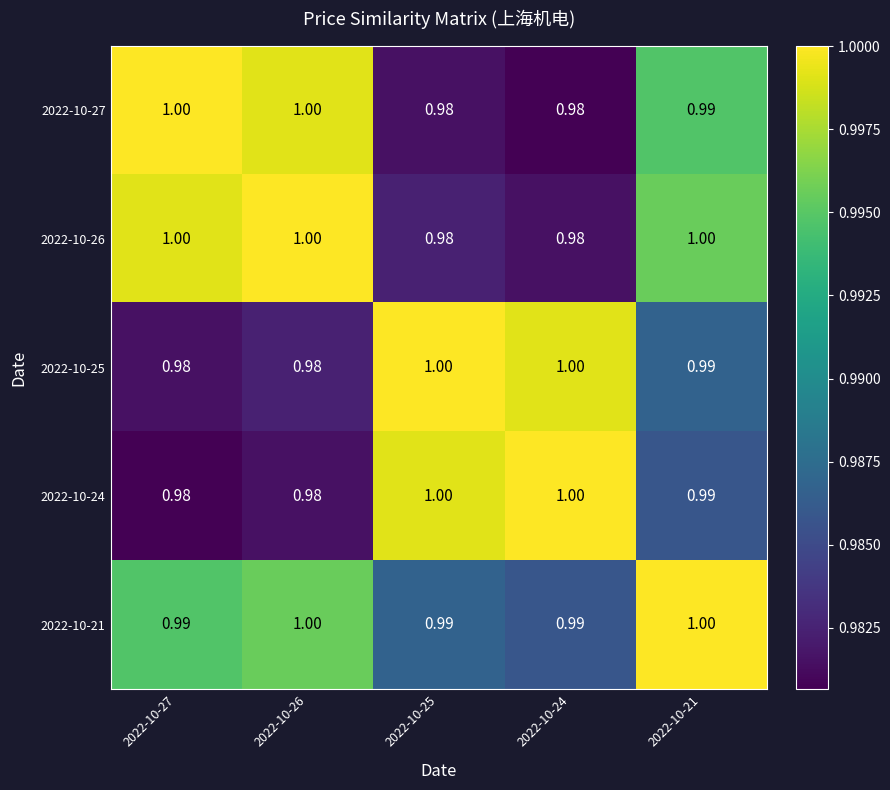

Is the value of 2022-10-26 at 2022-10-27 greater than the value of 2022-10-24 at 2022-10-27?

Yes